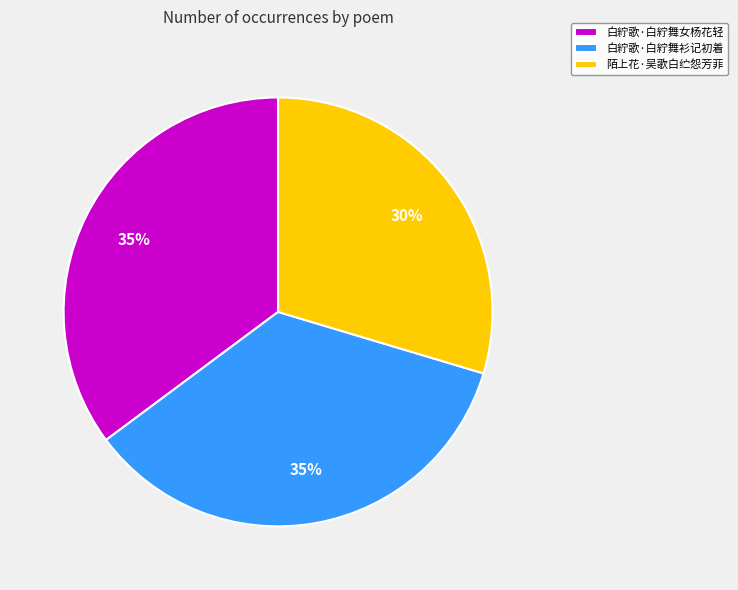

To the nearest percent, what is the average slice percentage?

33%